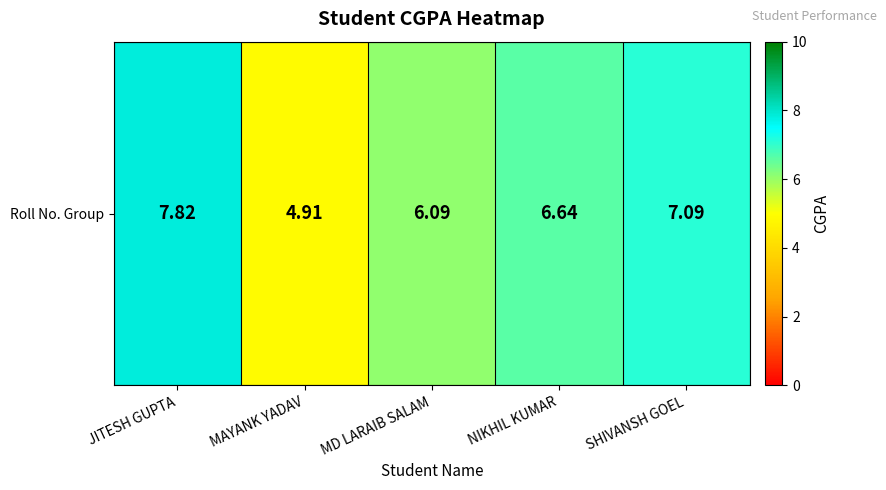

Reading right to left, extract all data points from this chart.

7.1	6.6	6.1	4.9	7.8